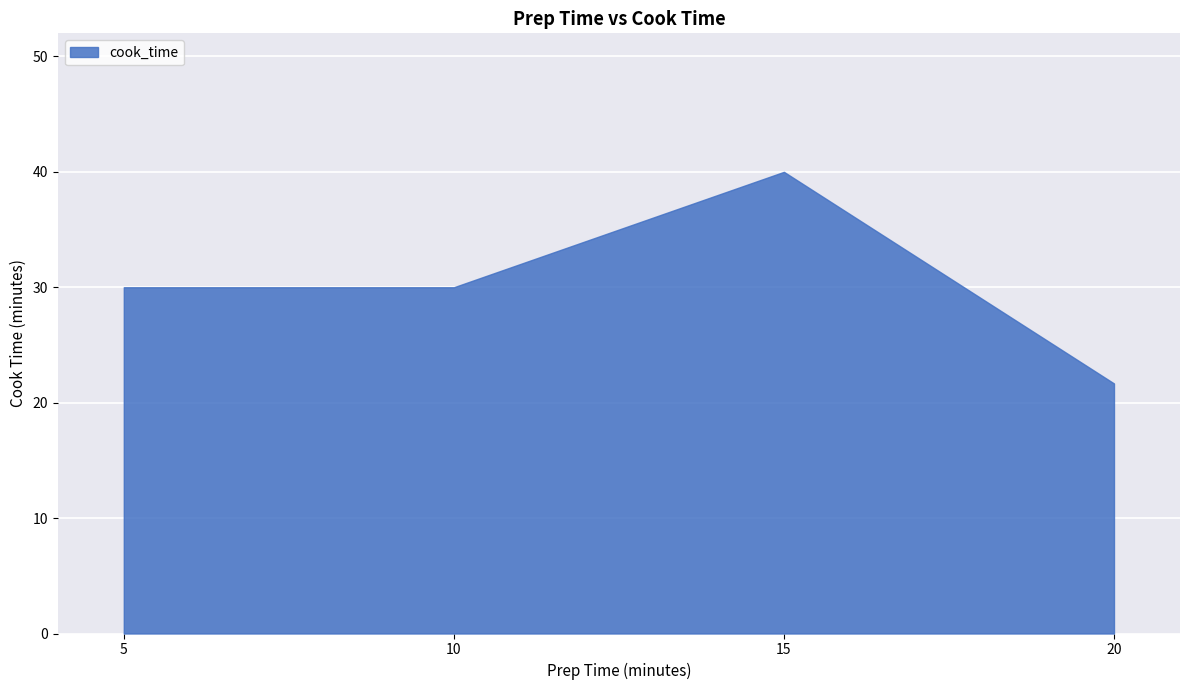

Reading left to right, extract all data points from this chart.

5=30.0	10=30.0	15=40.0	20=21.7